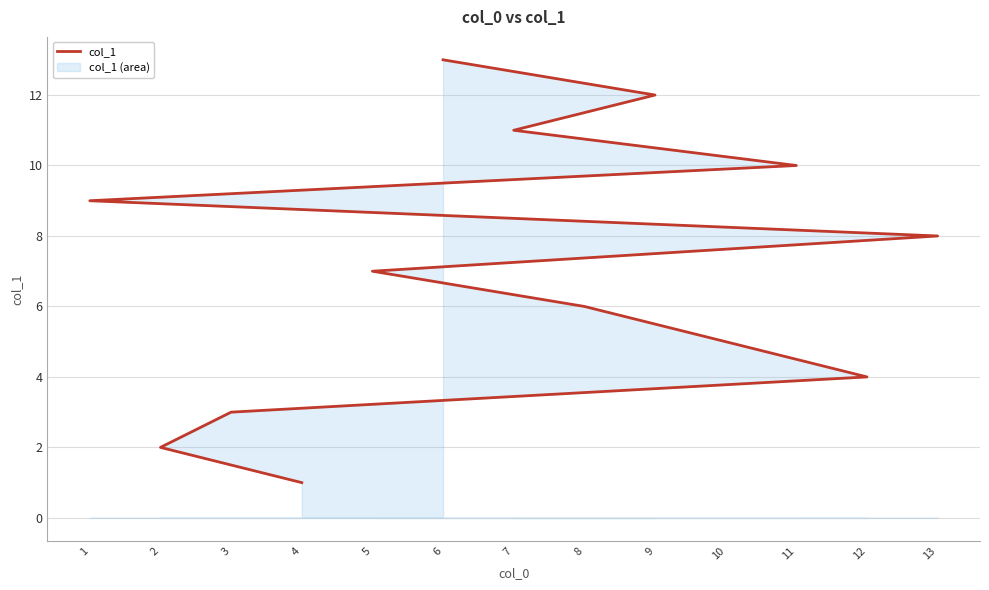

Which label corresponds to the smallest value in the chart?

4